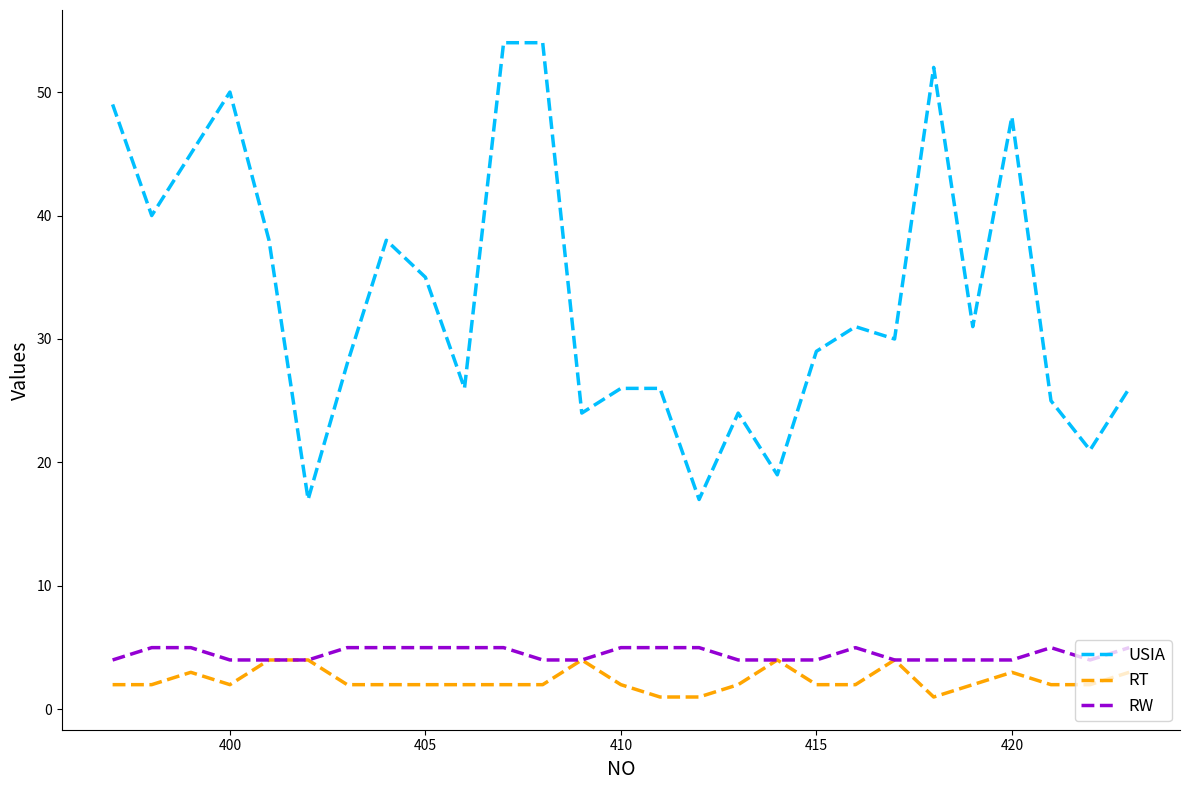

Which series has the largest total across all categories?

USIA